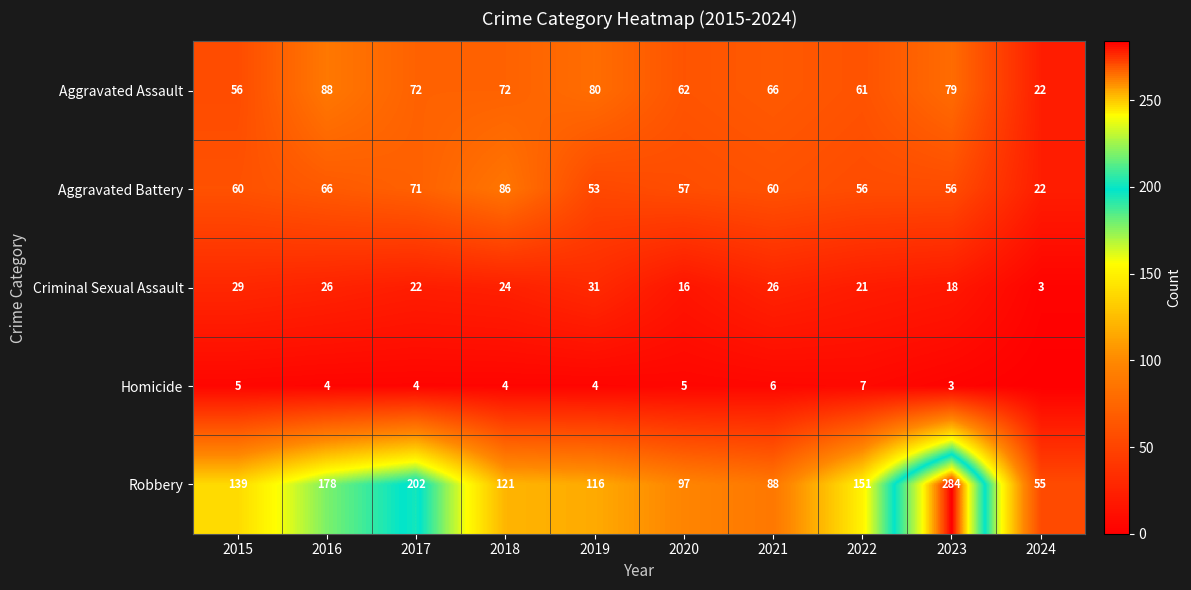

Which series changed the most between 2018 and 2023?

Robbery